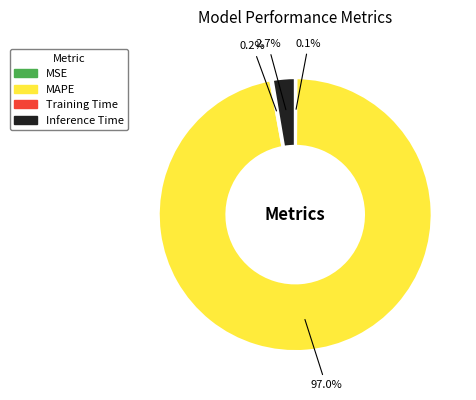

What percentage do MAPE and Inference Time together represent?

99.7%